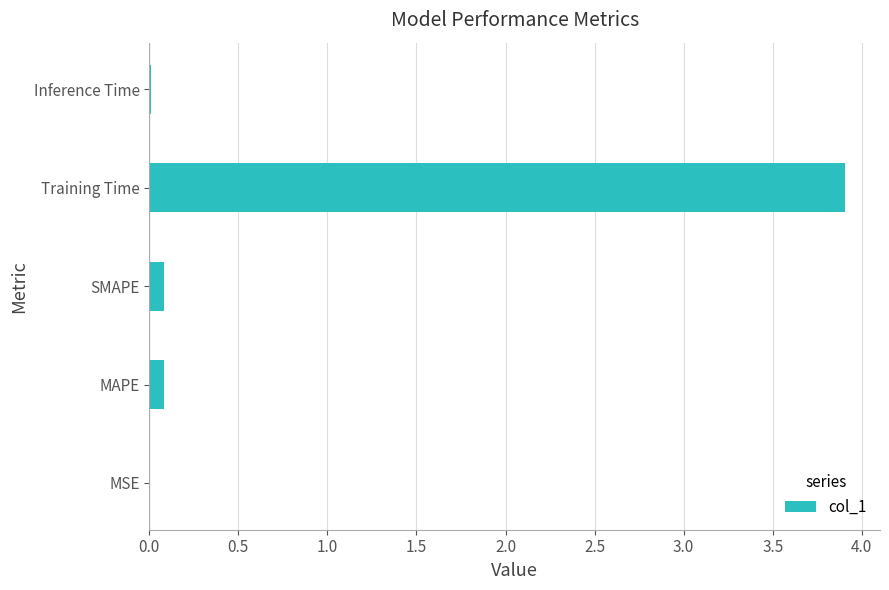

What is the sum of all values?

4.1